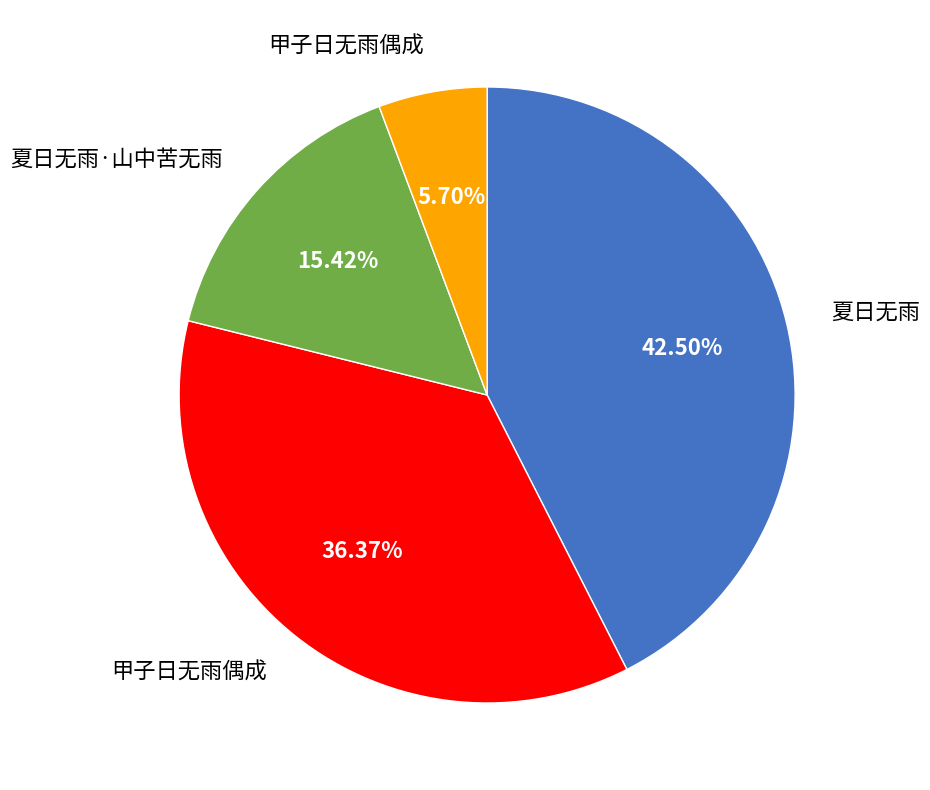

Does any single category account for the majority?

No